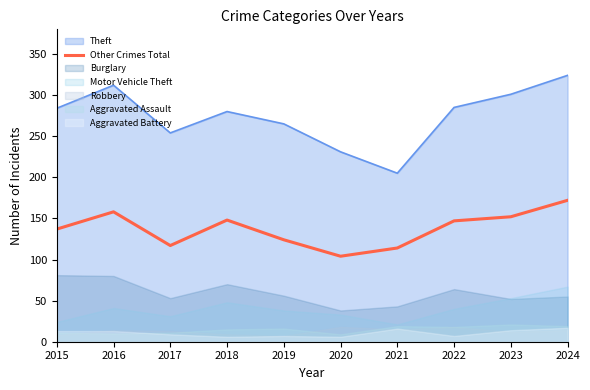

Reading right to left, transcribe all the data shown in this chart.

172	152	147	114	104	124	148	117	158	137